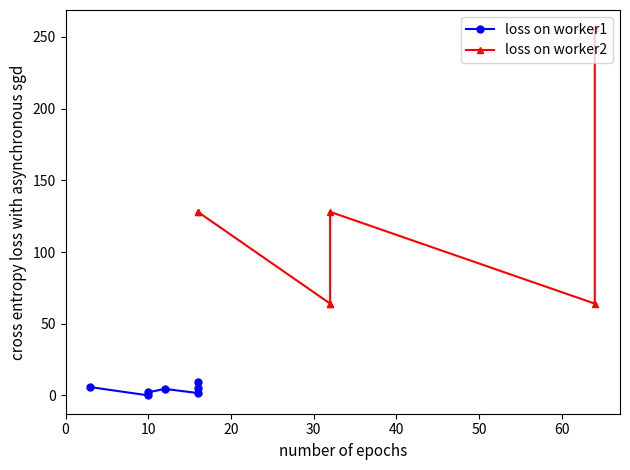

True or false: loss on worker2 and loss on worker1 intersect in this chart.

False